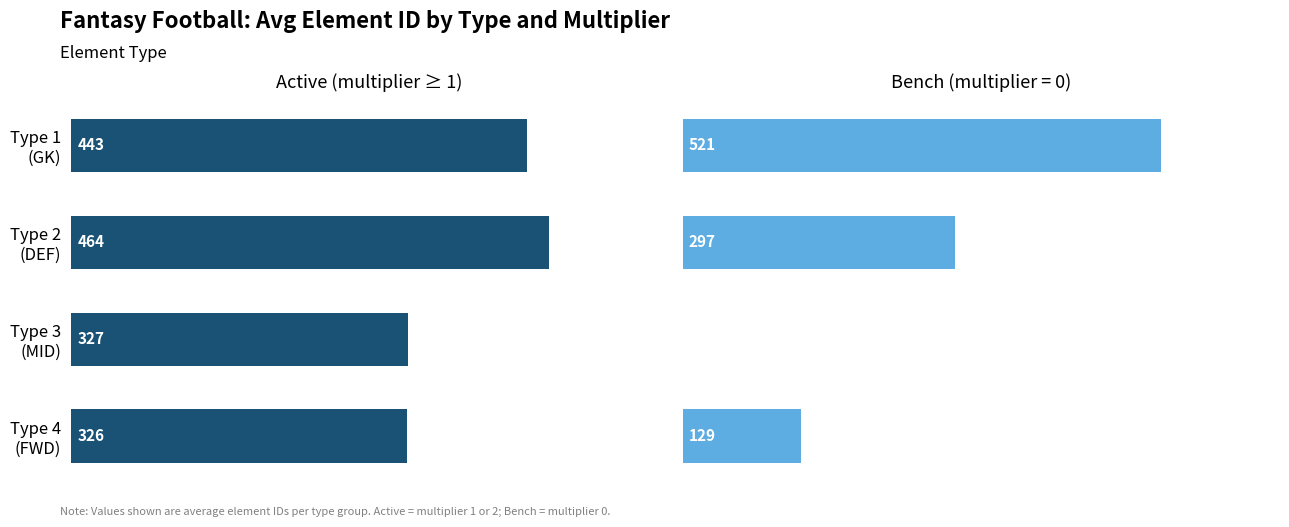

What is the spread (max minus min) of values at Type 2 (DEF)?

167